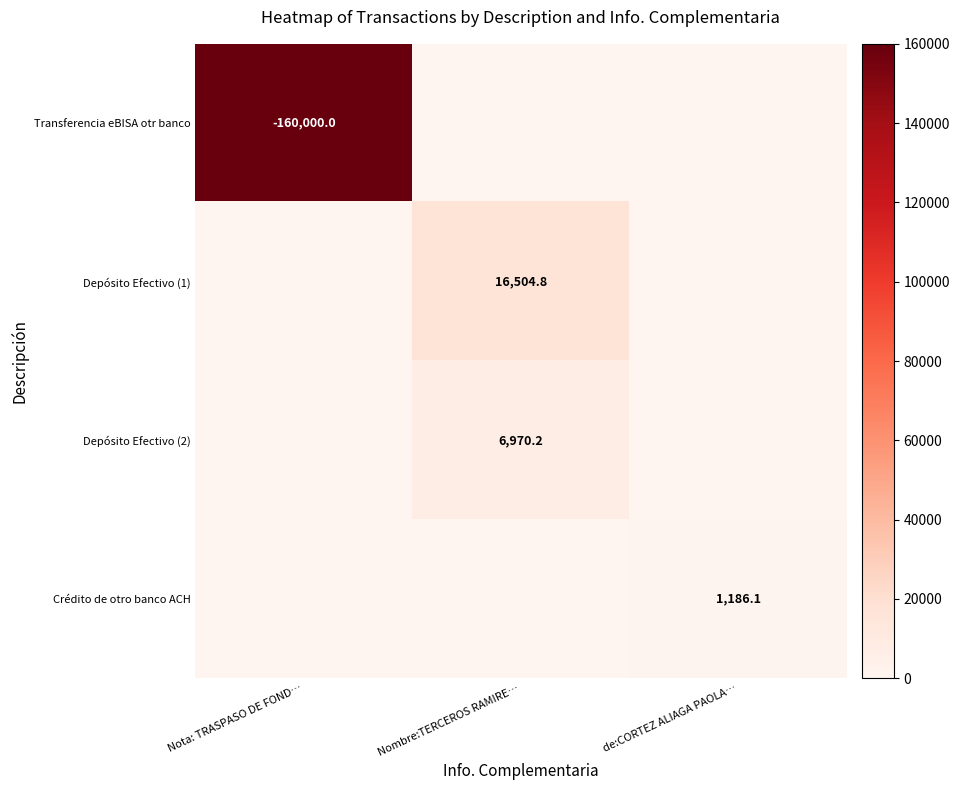

What is the maximum value shown in the chart?

160000.0